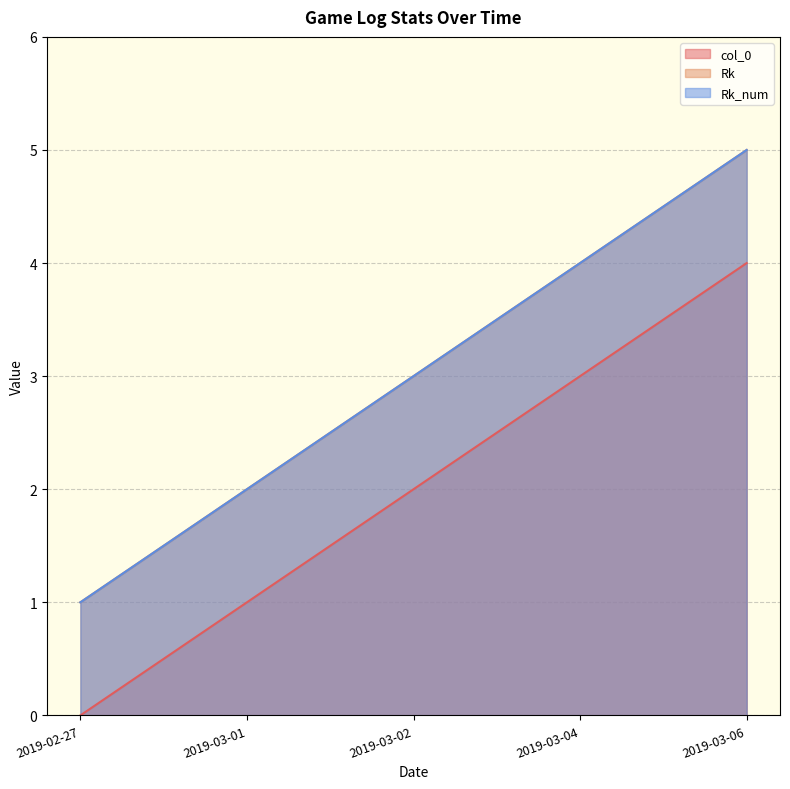

What is the difference between the highest and lowest values at 2019-03-02?

1